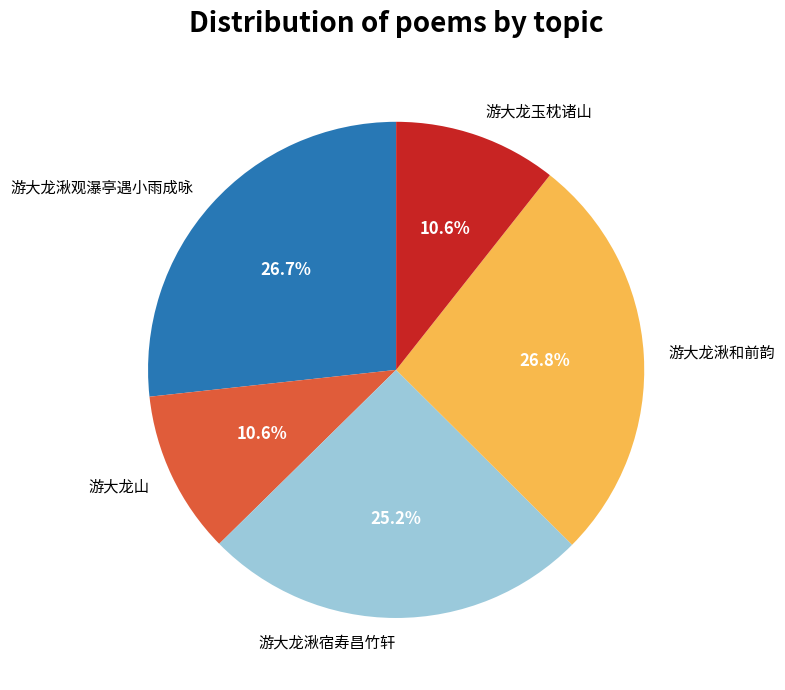

To the nearest percent, what is the average slice percentage?

20%